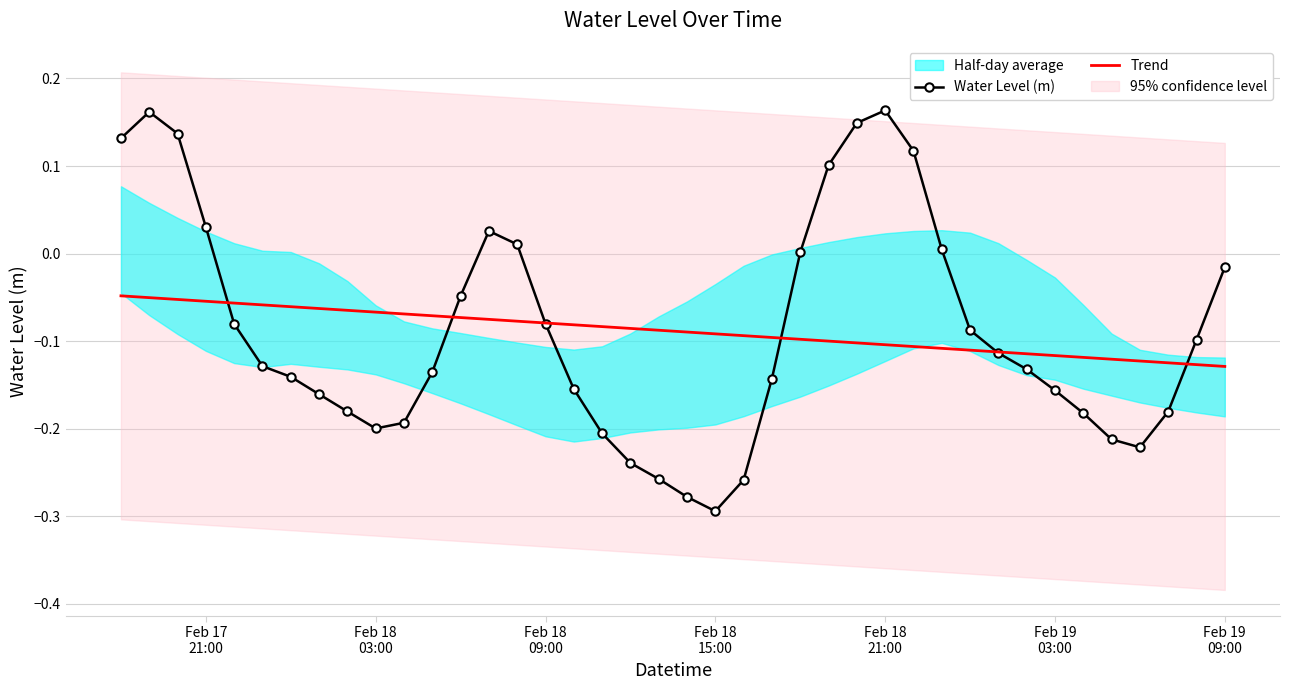

How many interior local valleys does the Water Level (m) series have?

3